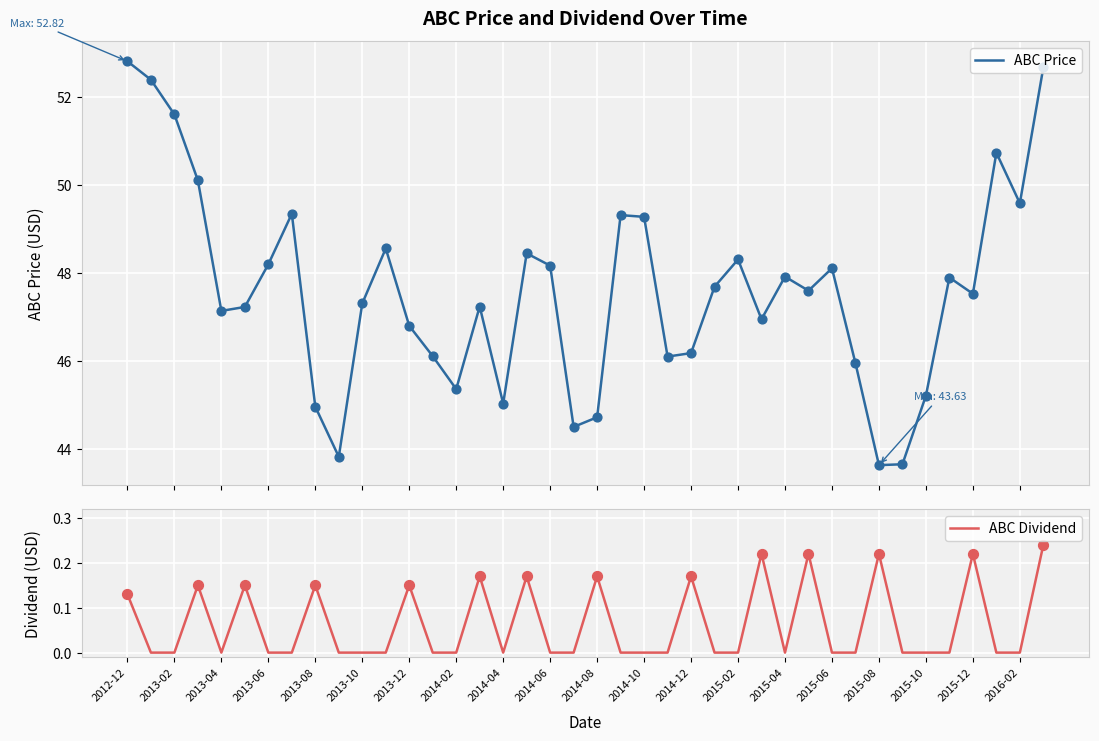

What is the minimum value for ABC Price?

43.6